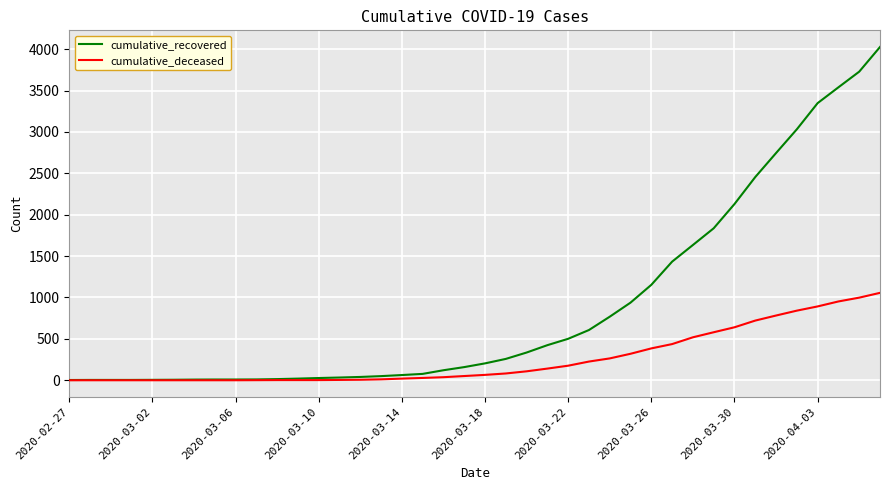

Which series has the largest total across all categories?

cumulative_recovered